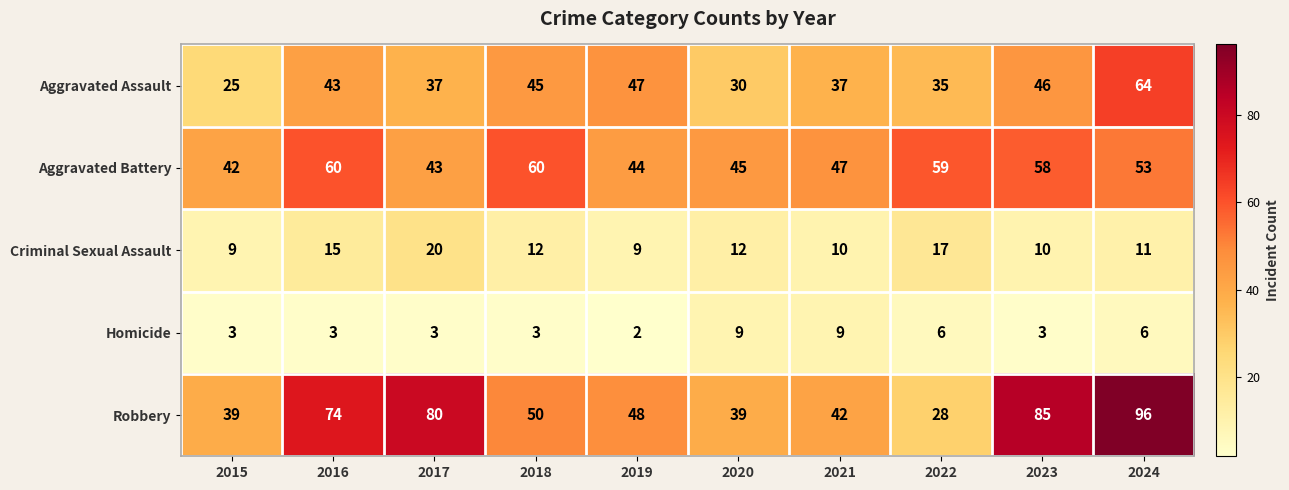

Which category has the highest value across all series?

2024